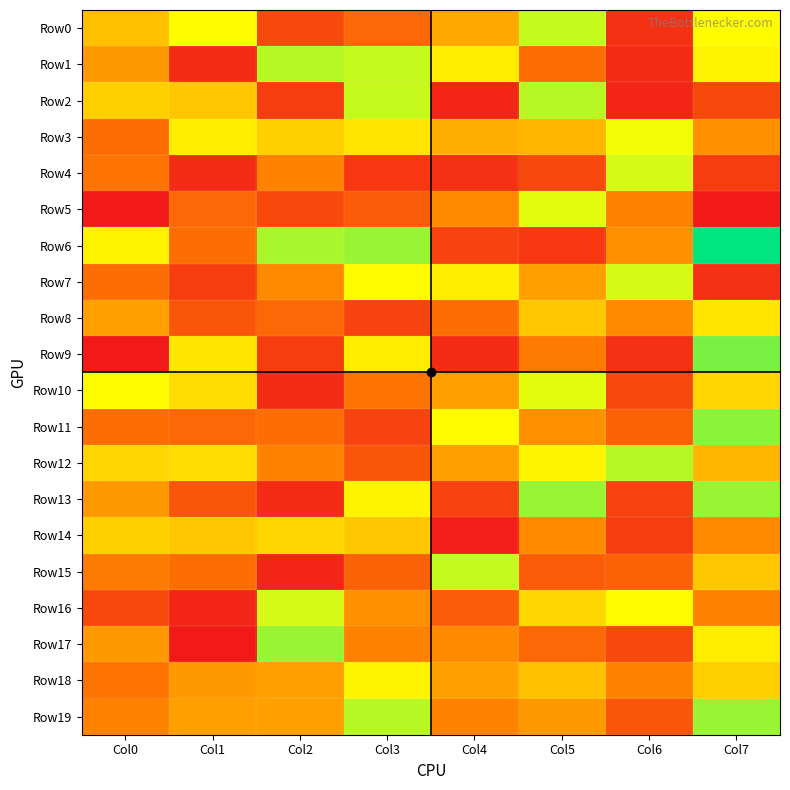

Which series has the largest range (max minus min)?

Row6